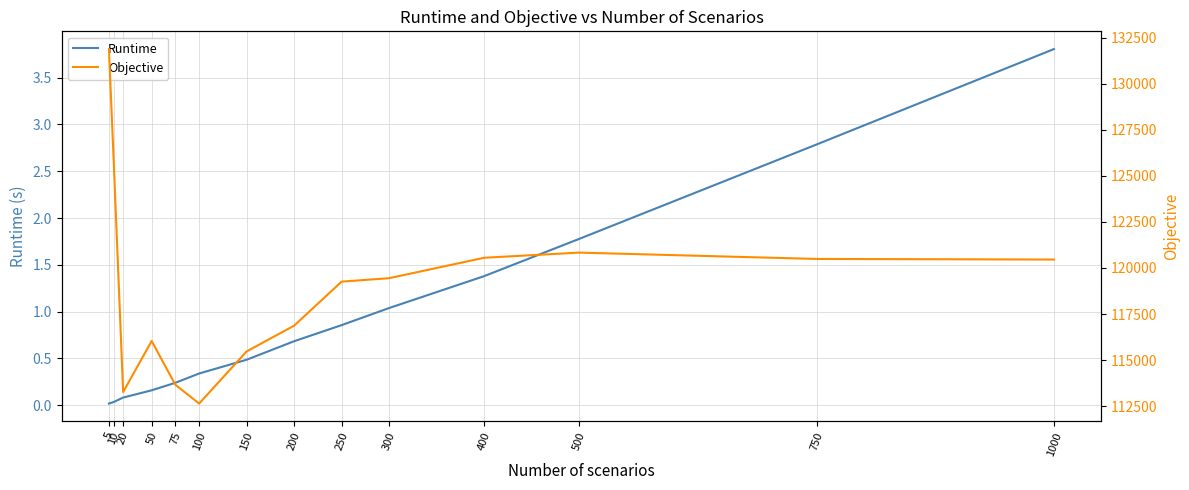

What is the spread (max minus min) of values at 5?

131884.1